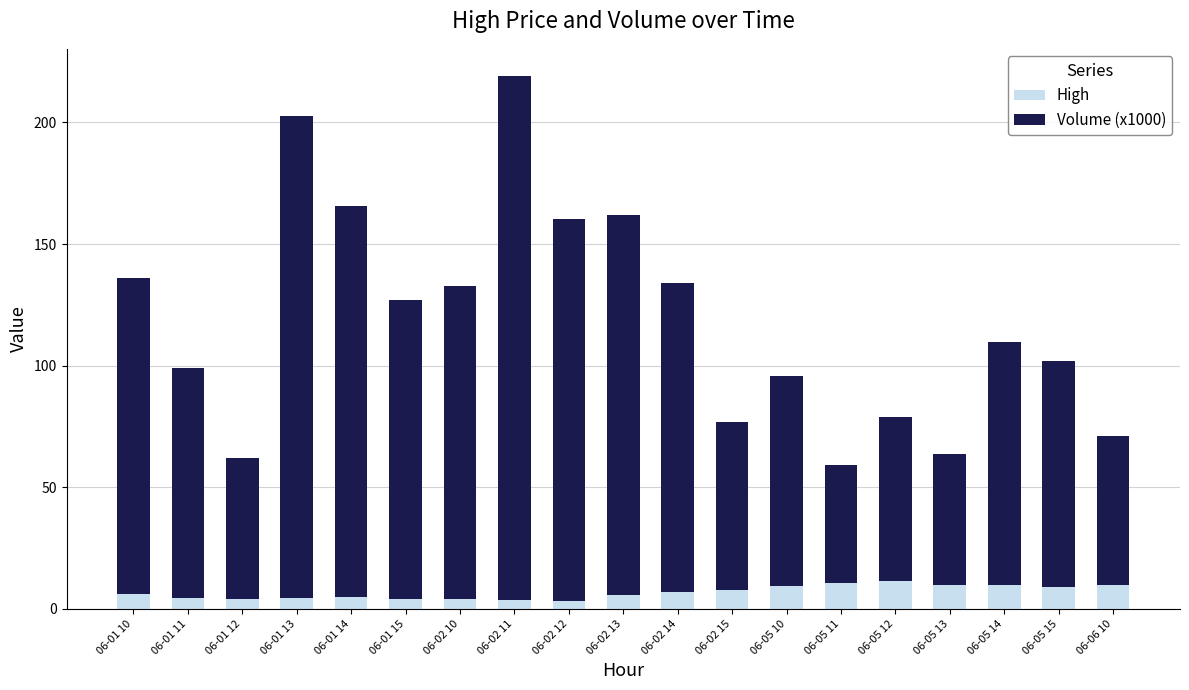

What is the average value of the High series?

6.8